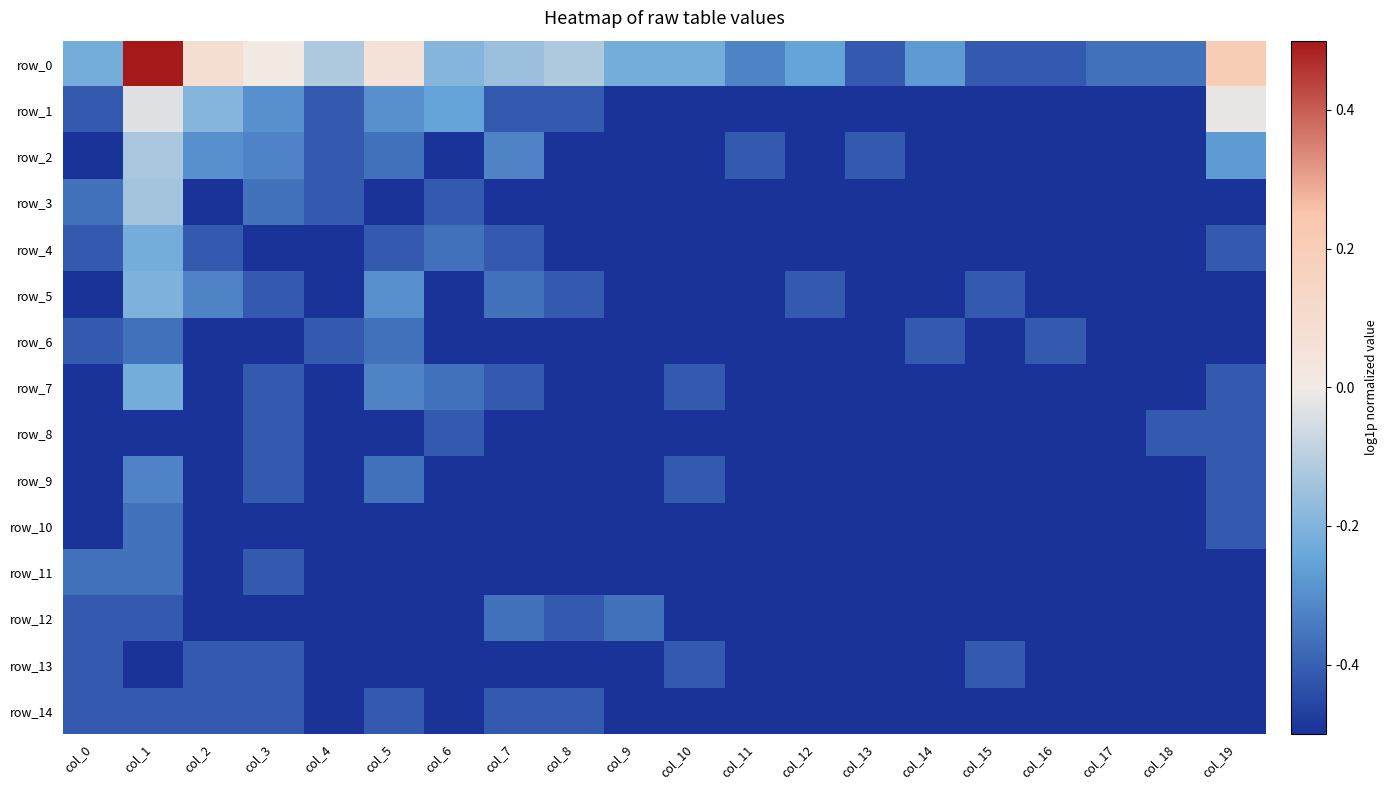

What is the total value across all series at col_13?

-7.3